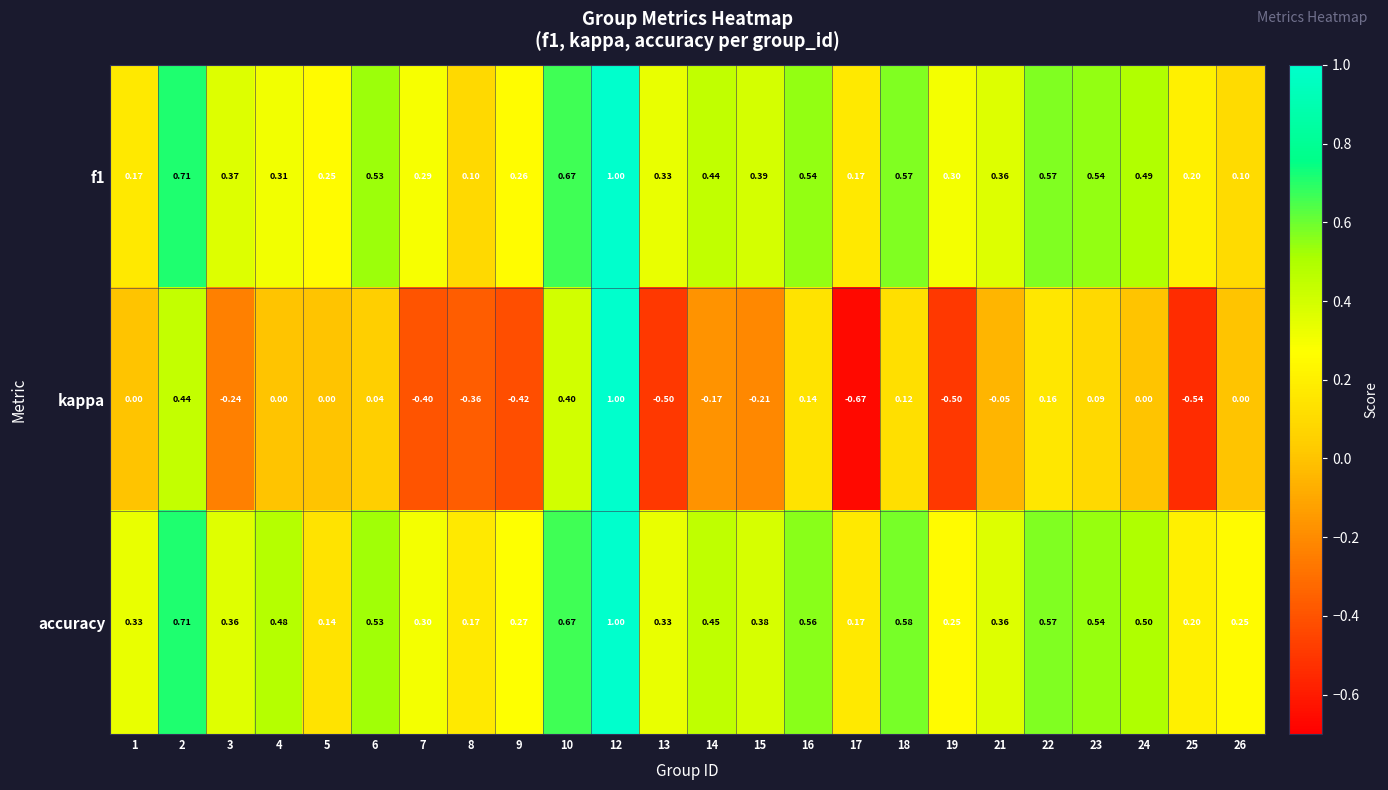

Which series has the largest total across all categories?

accuracy